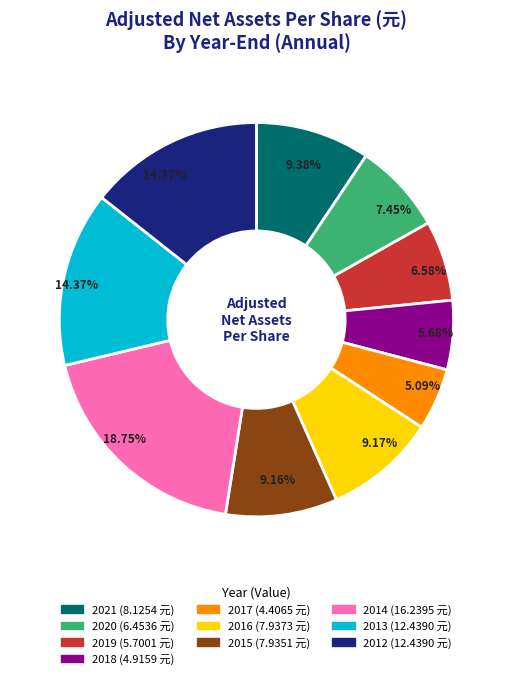

True or false: 2020 accounts for 7% of the total.

True